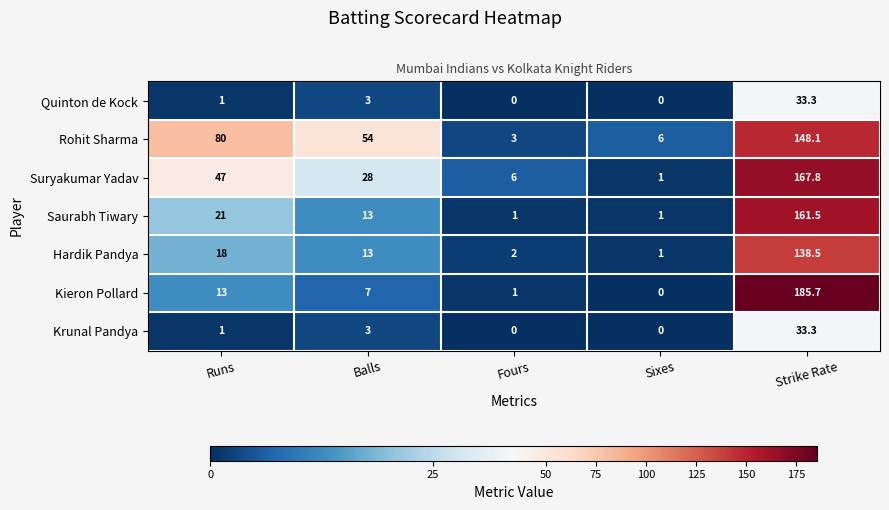

At which category does the chart reach its peak across all series?

Strike Rate